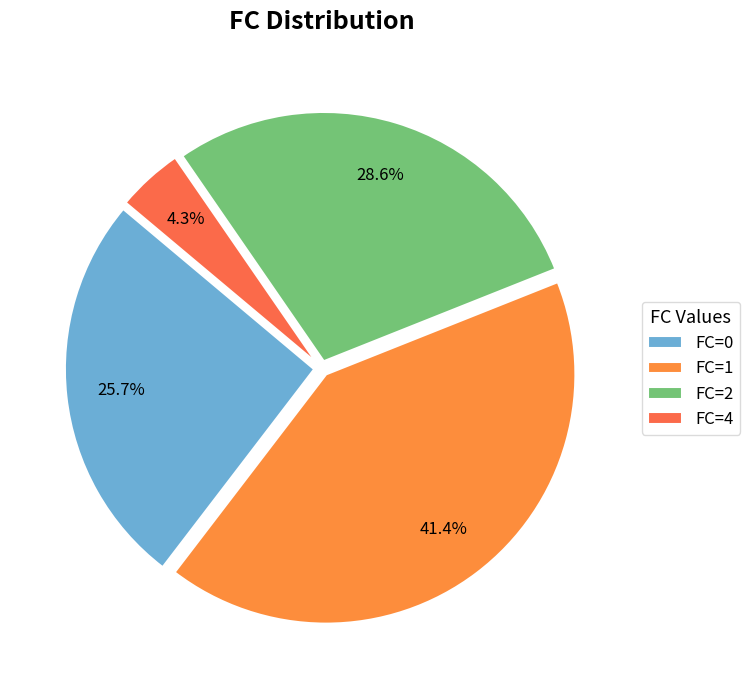

To the nearest percent, what percentage of the pie is FC=1?

41%